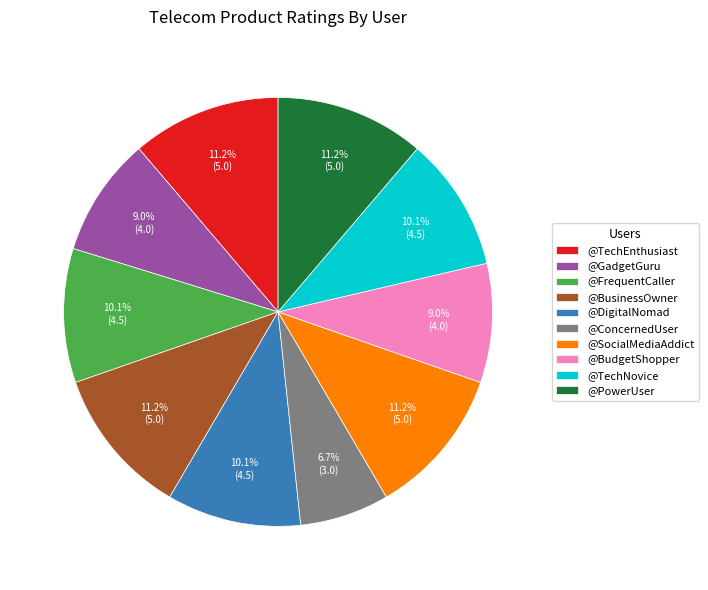

To the nearest percent, what portion does @FrequentCaller represent?

10%